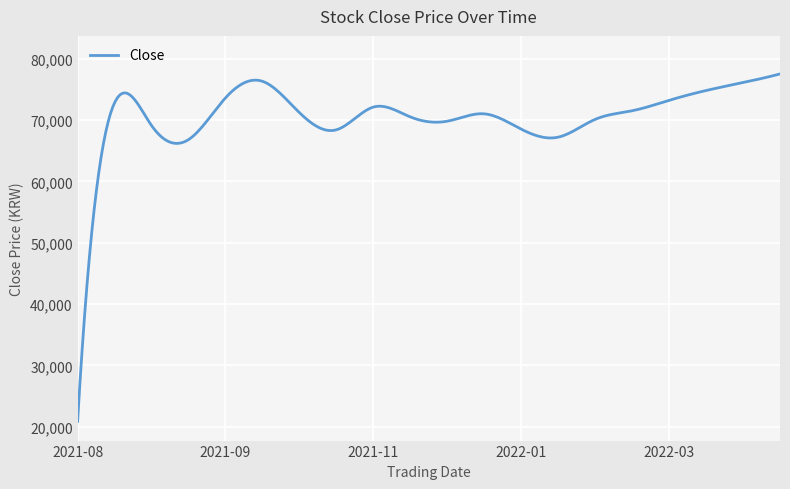

What is the minimum value shown in the chart?

20900.0